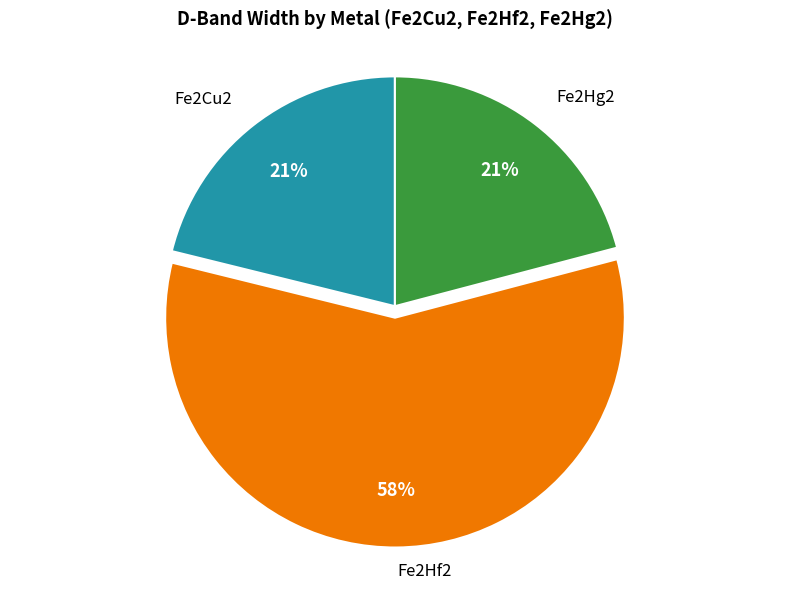

How many segments does this pie chart have?

3